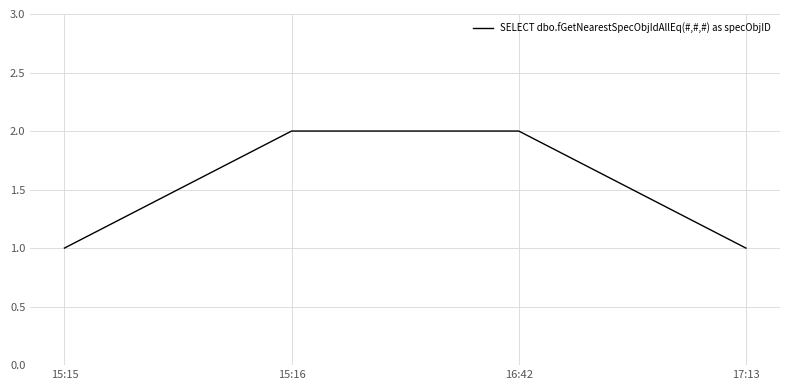

Approximately how many times larger is the value at 15:16 compared to 15:15?

2.0